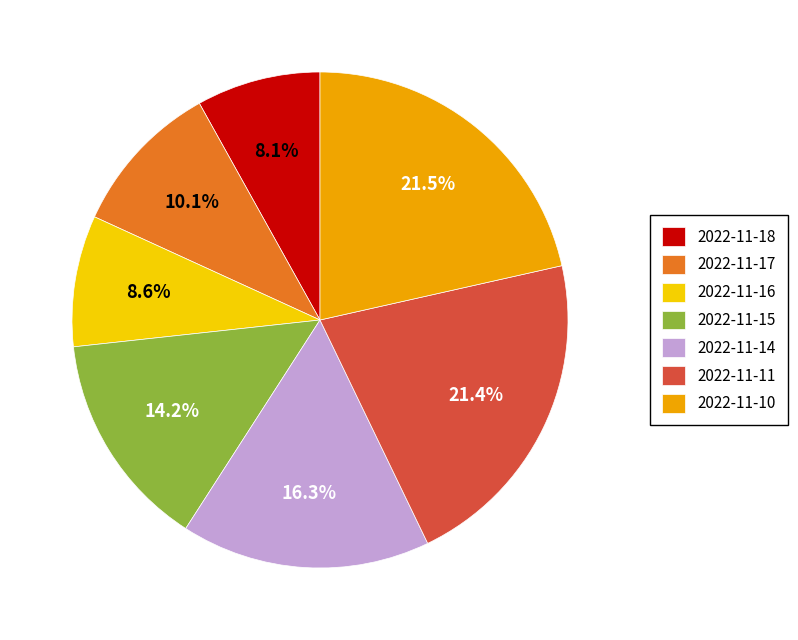

What percentage is the 2022-11-16 slice, to the nearest percent?

9%